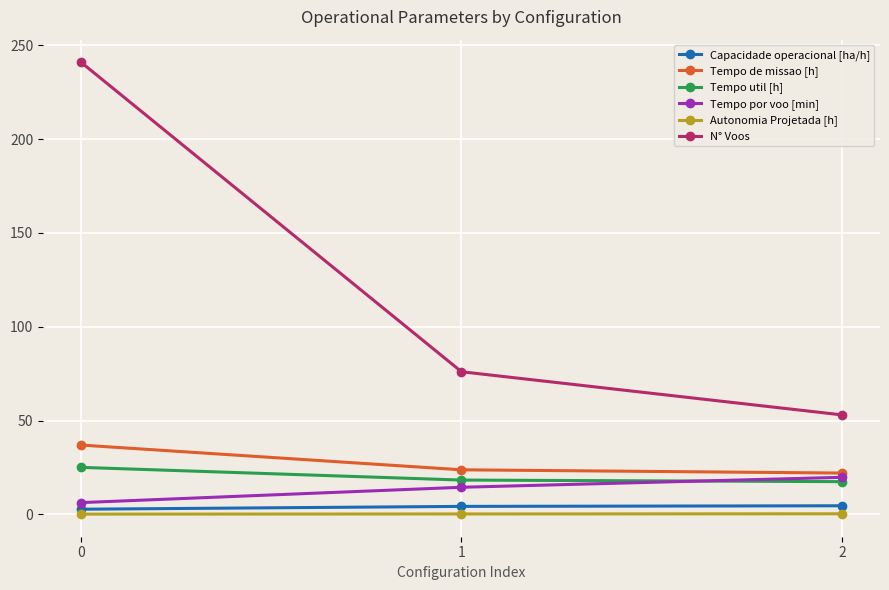

Which series changed the most between 0 and 2?

N° Voos